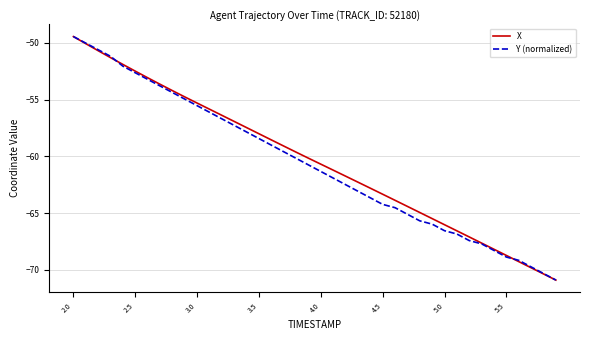

What is the maximum value shown in the chart?

-49.4